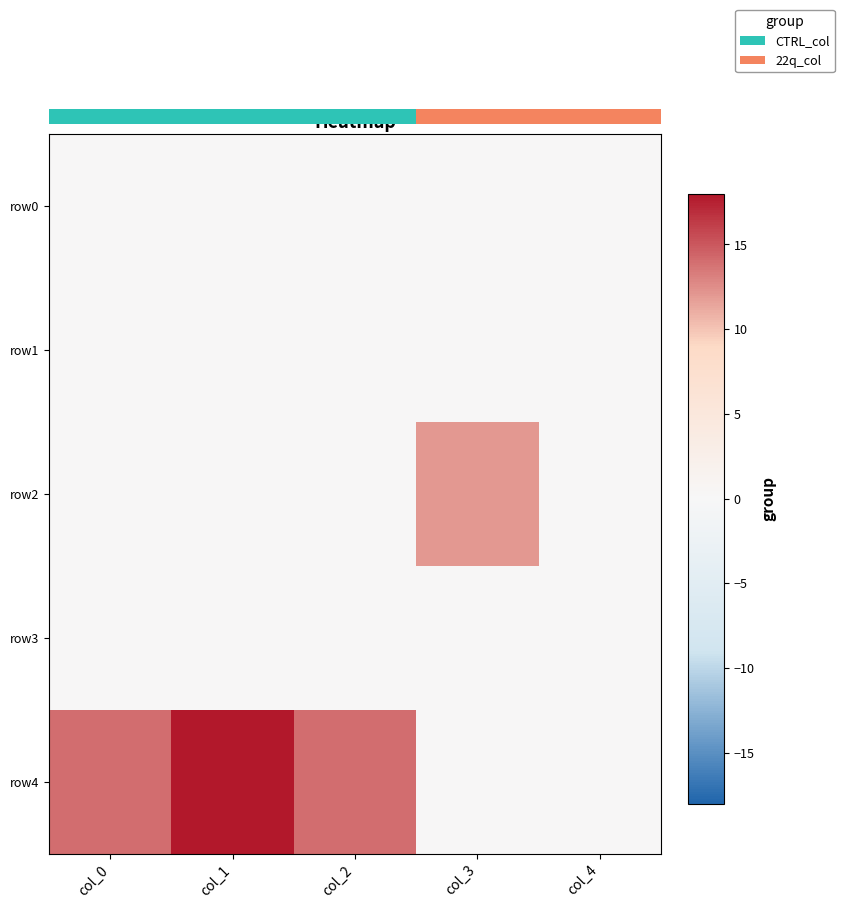

Which series has the largest total across all categories?

row4